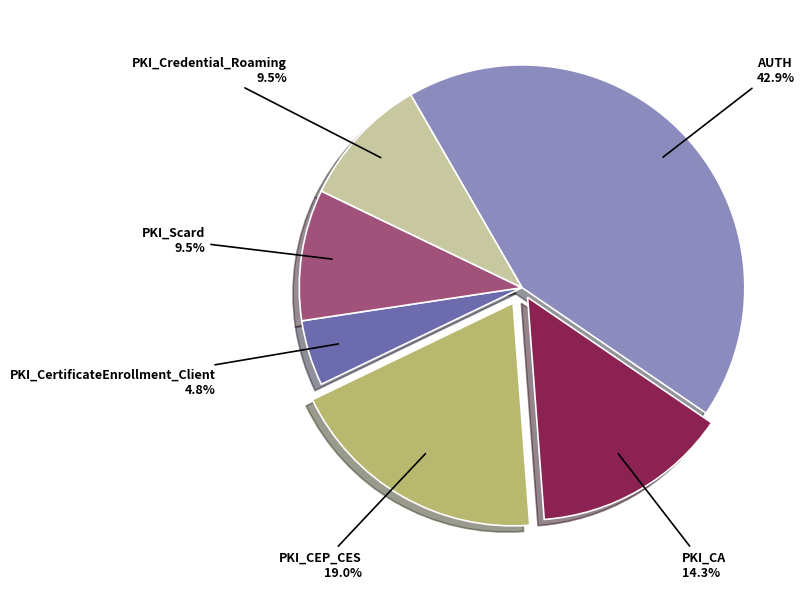

To the nearest percent, what is the average slice percentage?

17%